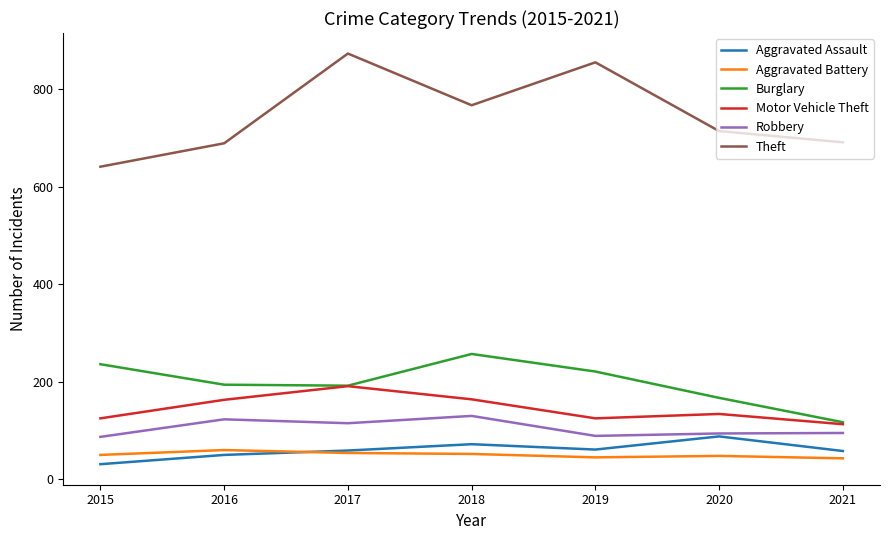

What is the total value across all series at 2017?

1484